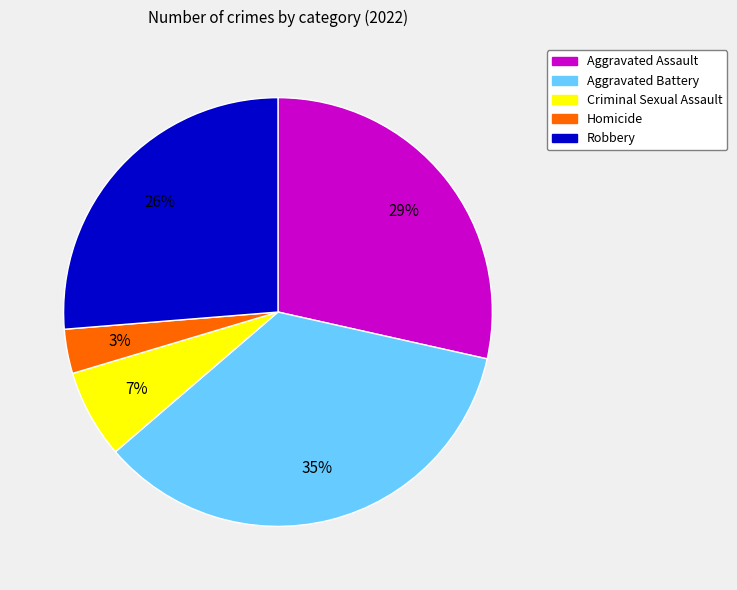

Which has a higher value, Homicide or Criminal Sexual Assault?

Criminal Sexual Assault